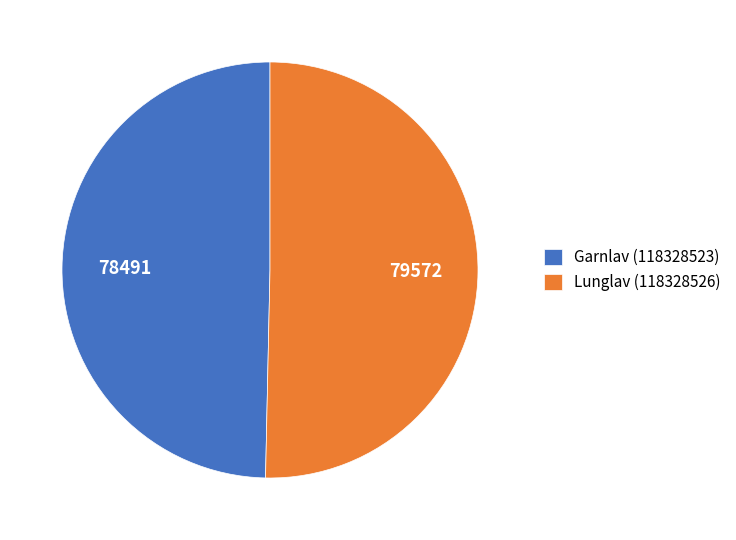

Does Garnlav (118328523) represent more than half of the total?

No